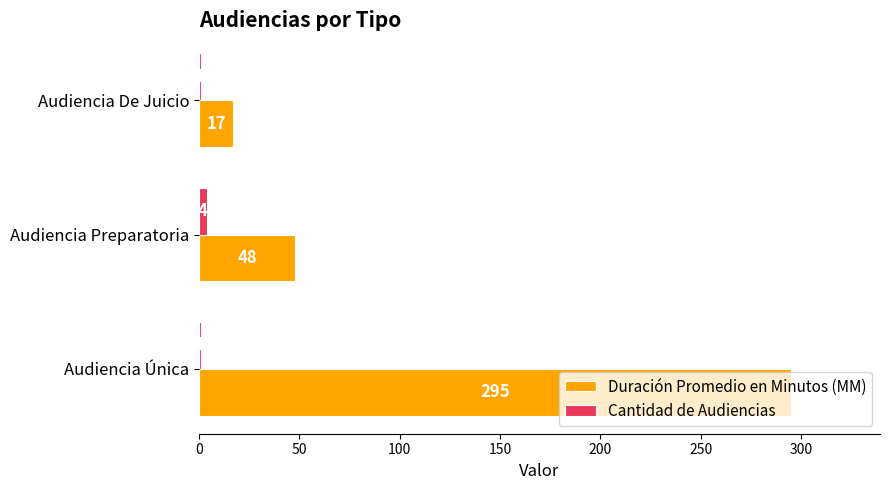

Which category has the highest value in the Cantidad de Audiencias series?

Audiencia Preparatoria